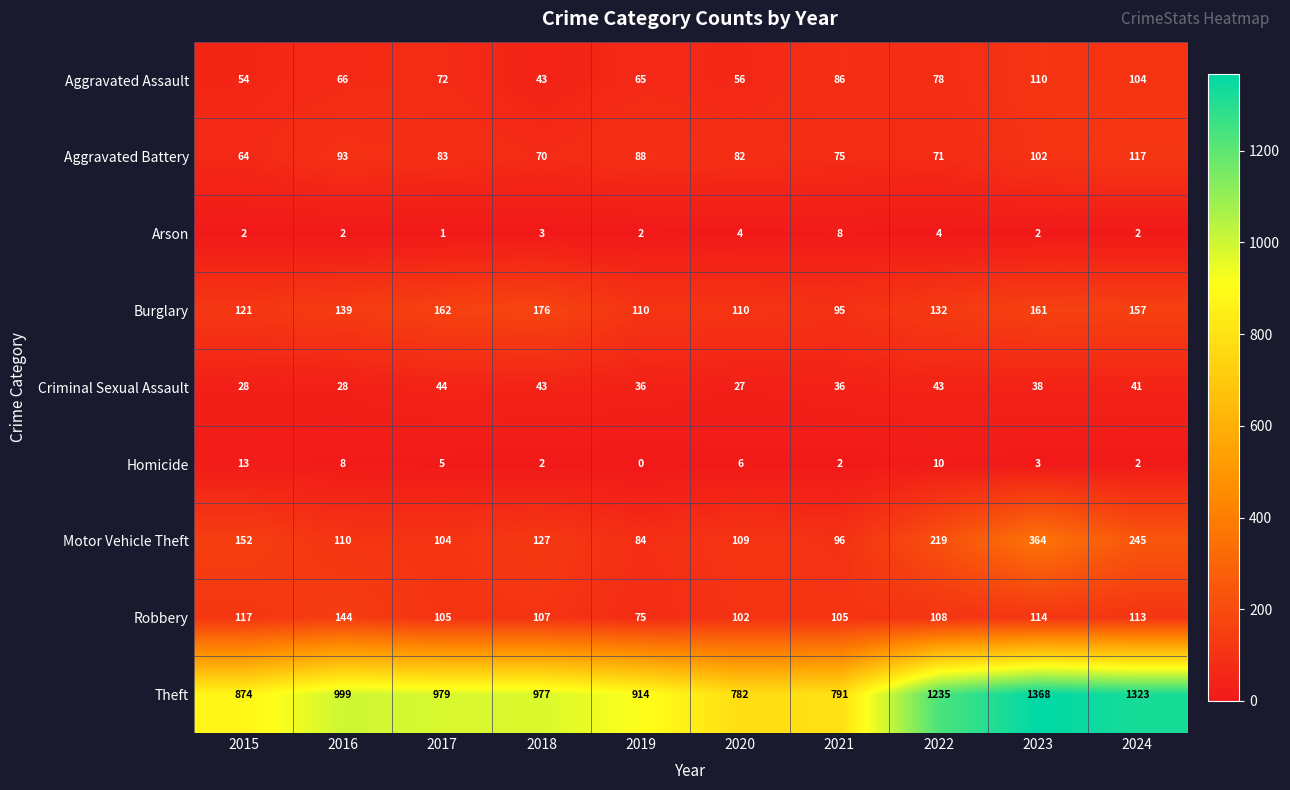

Count the number of categories in the chart.

10